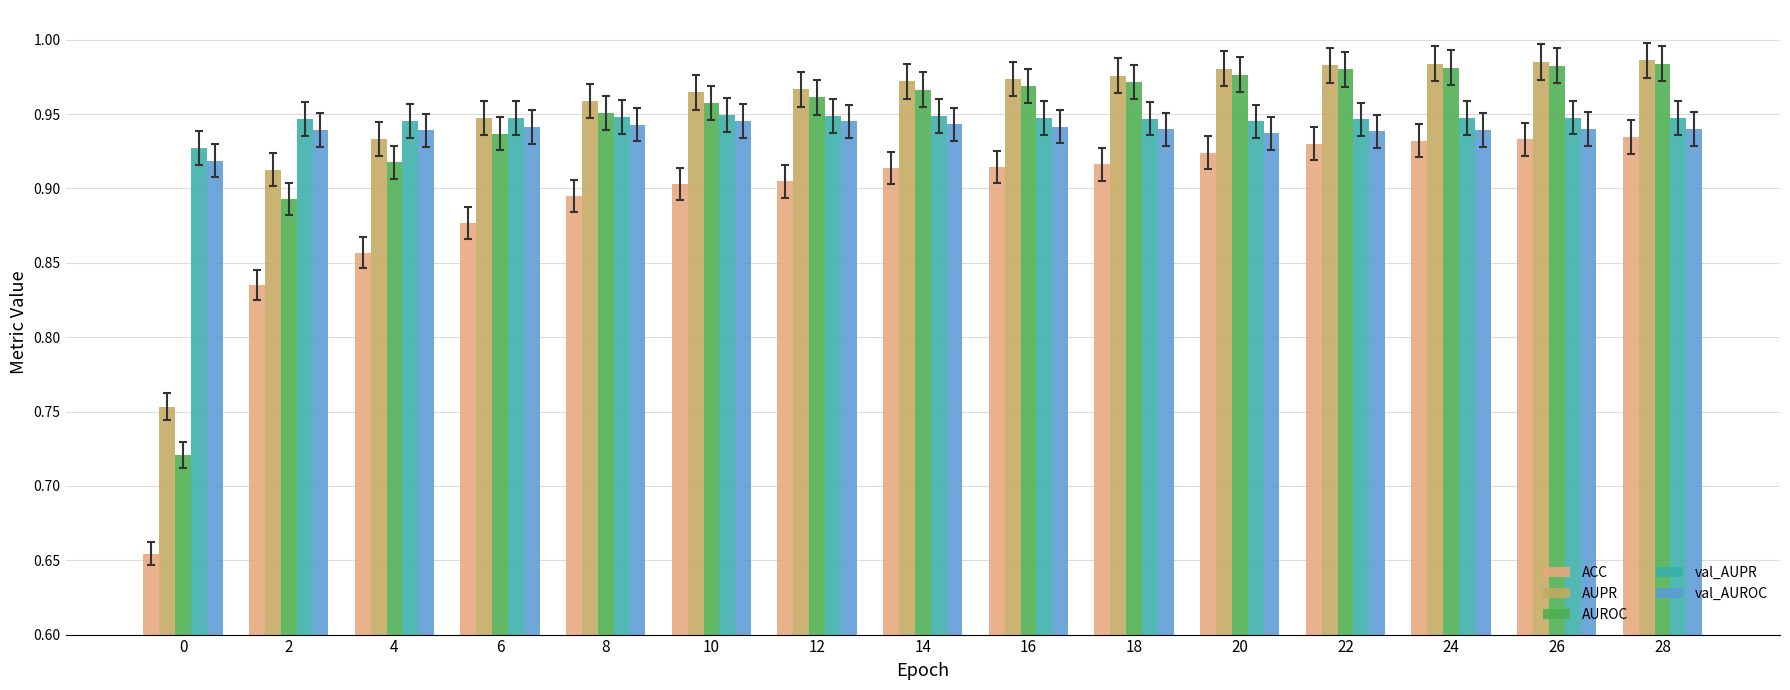

The value of ACC at 20 is 0.2. True or false?

False